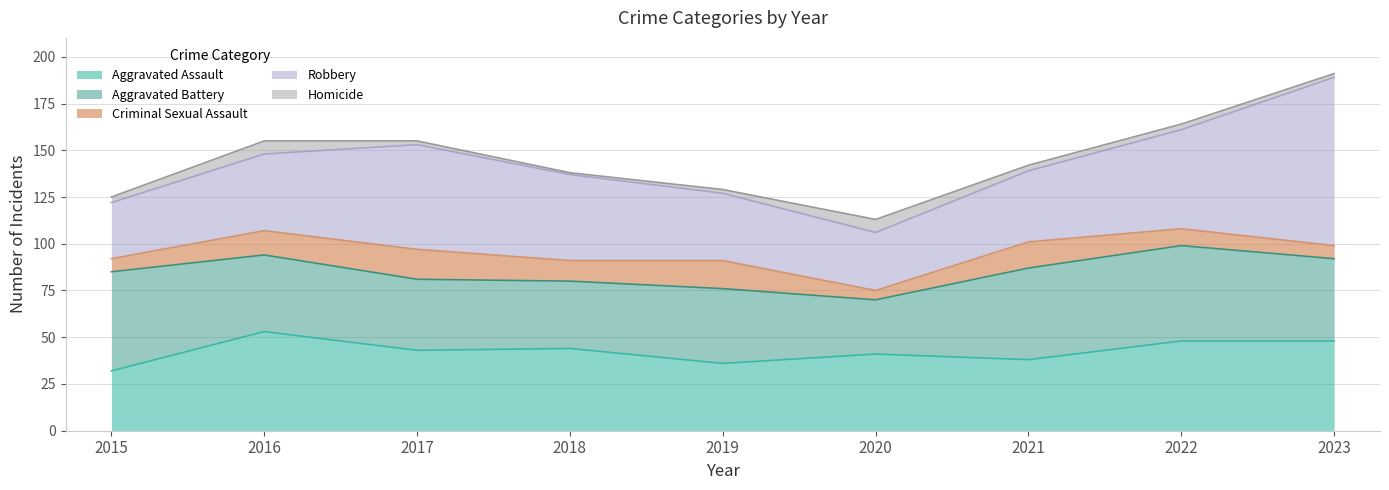

How many lines are shown in the chart?

5